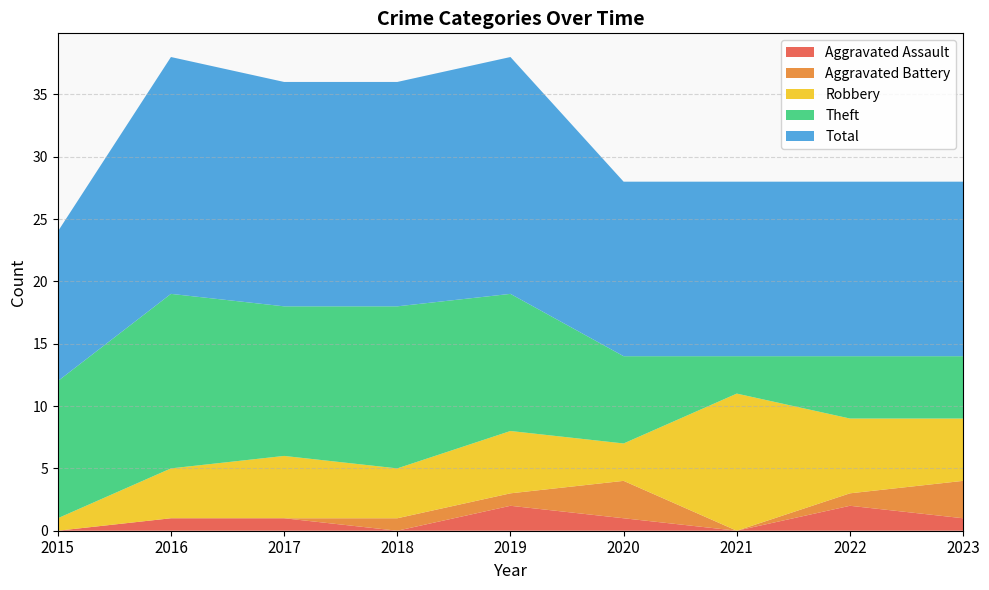

Reading left to right, list all the values displayed in this chart.

Aggravated Assault: 0	1	1	0	2	1	0	2	1
Aggravated Battery: 0	0	0	1	1	3	0	1	3
Robbery: 1	4	5	4	5	3	11	6	5
Theft: 11	14	12	13	11	7	3	5	5
Total: 12	19	18	18	19	14	14	14	14